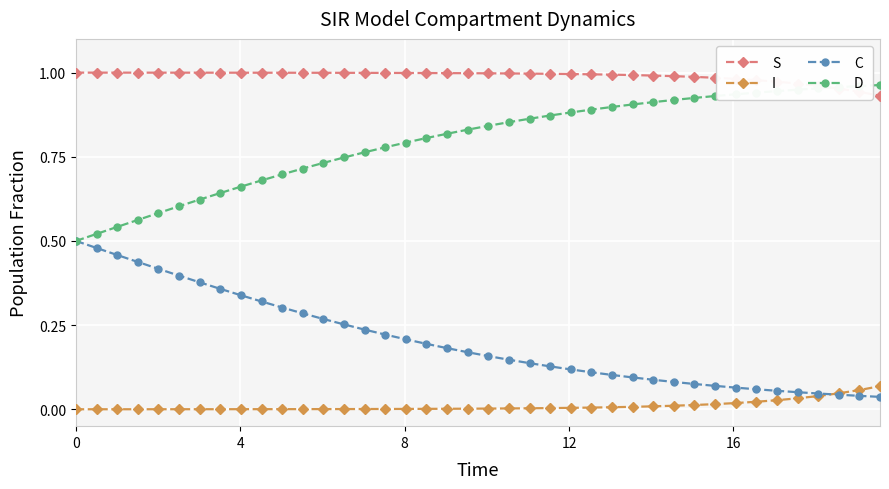

List the series in order of their overall mean, lowest first.

I, C, D, S